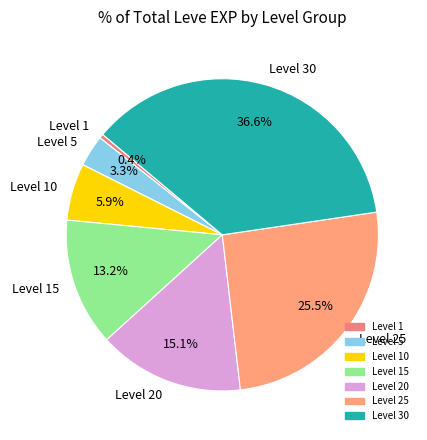

To the nearest percent, what is the difference between the Level 1 and Level 15 slice percentages?

13%